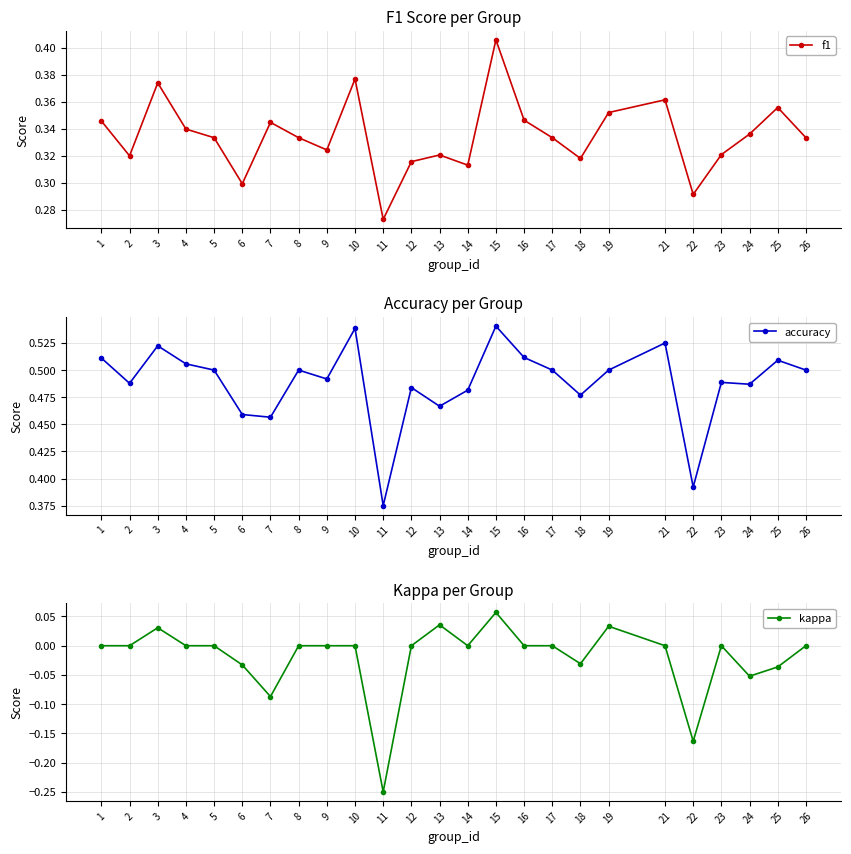

What is the value of the accuracy point at the 1st from the left?

0.5